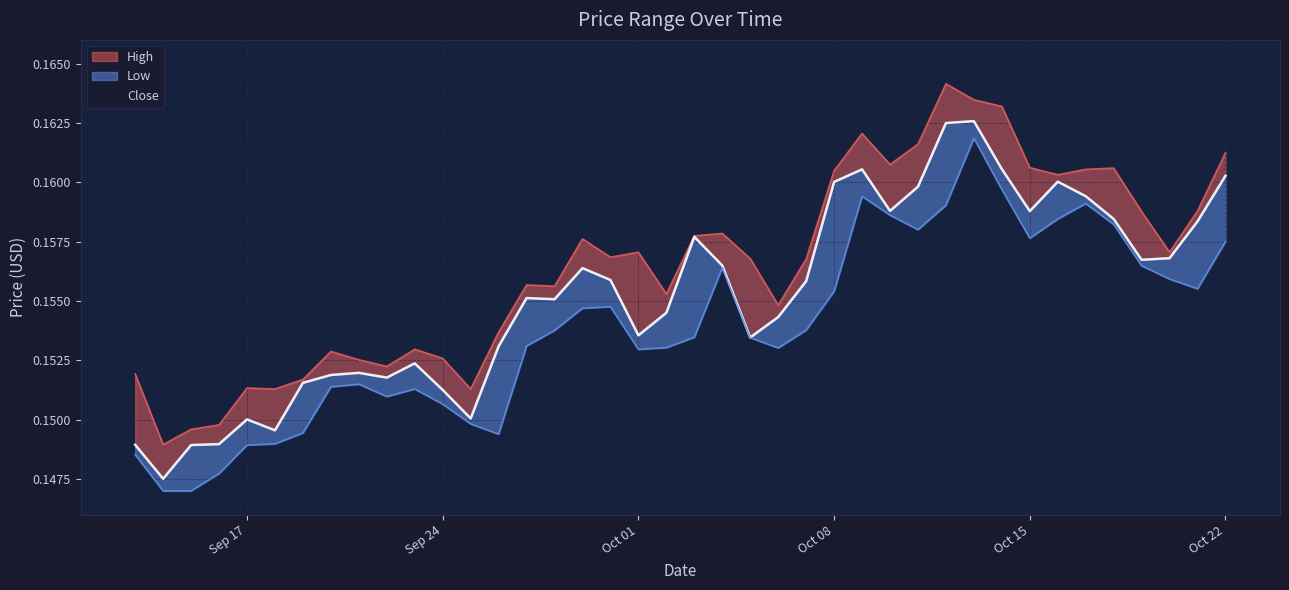

What are all the series names shown in the legend?

close, high, low